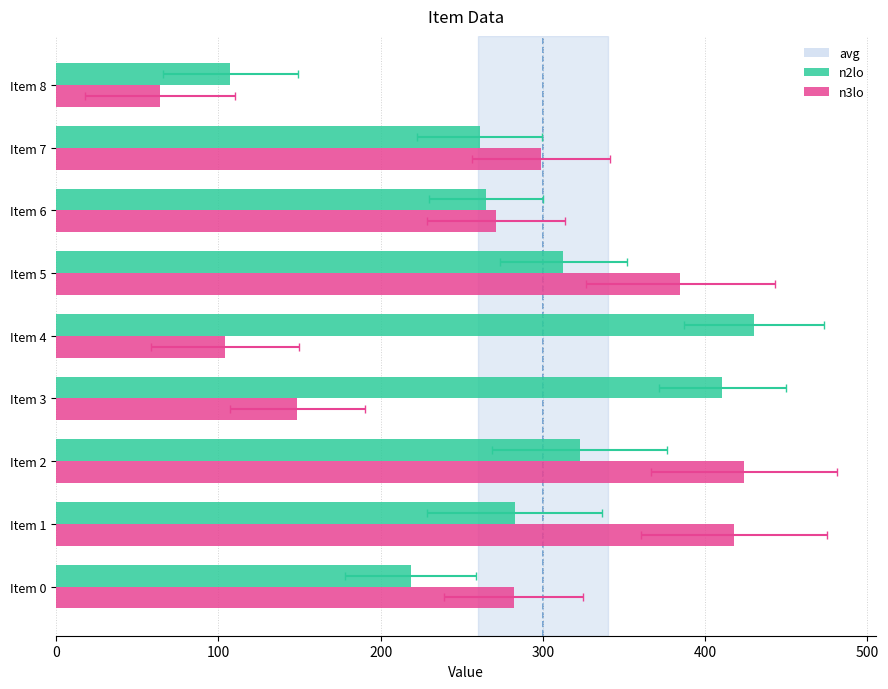

What is the value of the n2lo bar at the 3rd from the left?

322.7